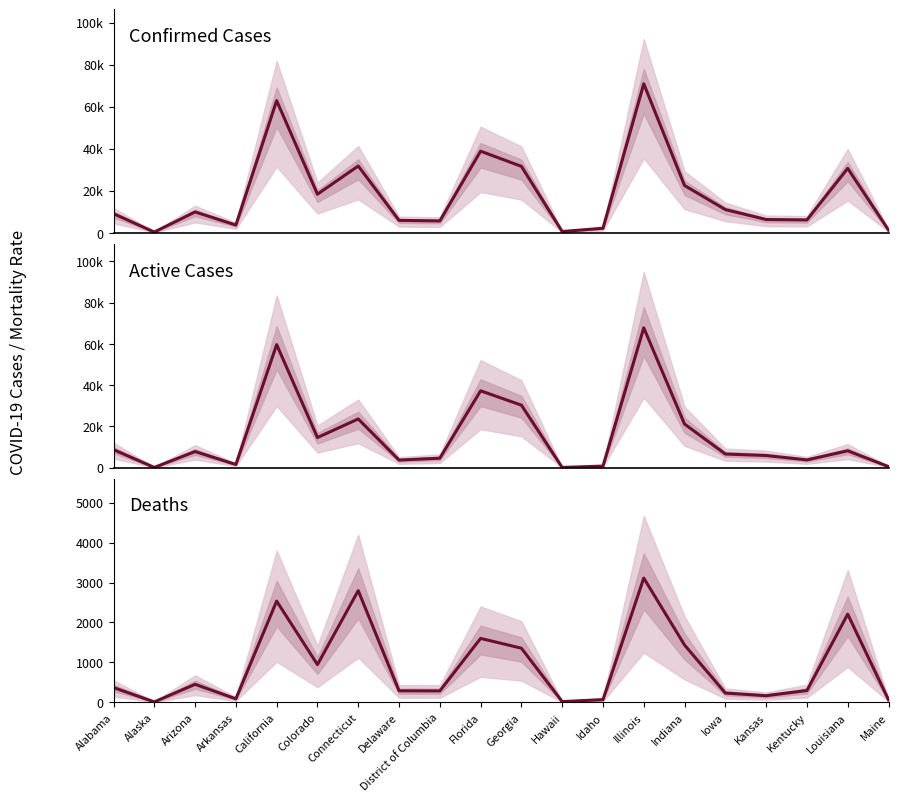

What is the greatest value displayed?

70871